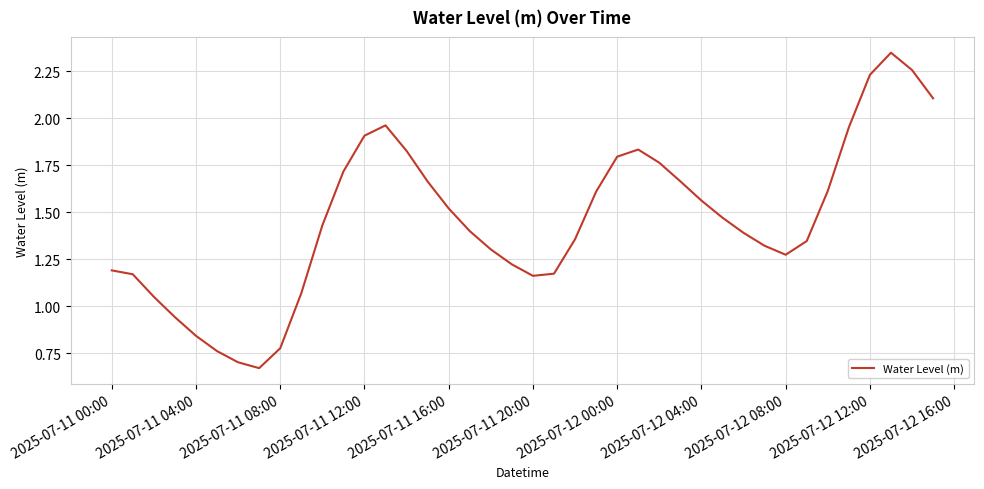

Where does the data first go above 1?

2025-07-11 00:00